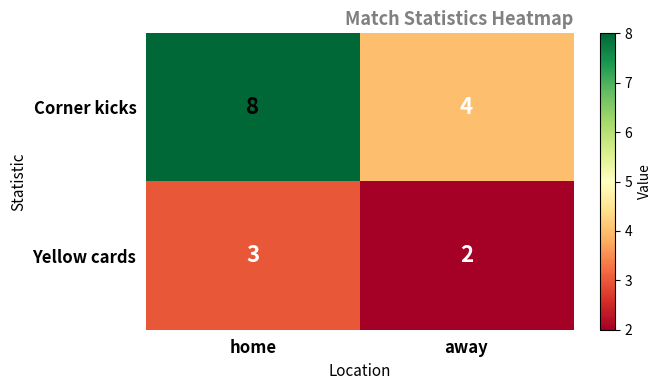

Reading right to left, list all the values displayed in this chart.

Corner kicks: away=4	home=8
Yellow cards: away=2	home=3